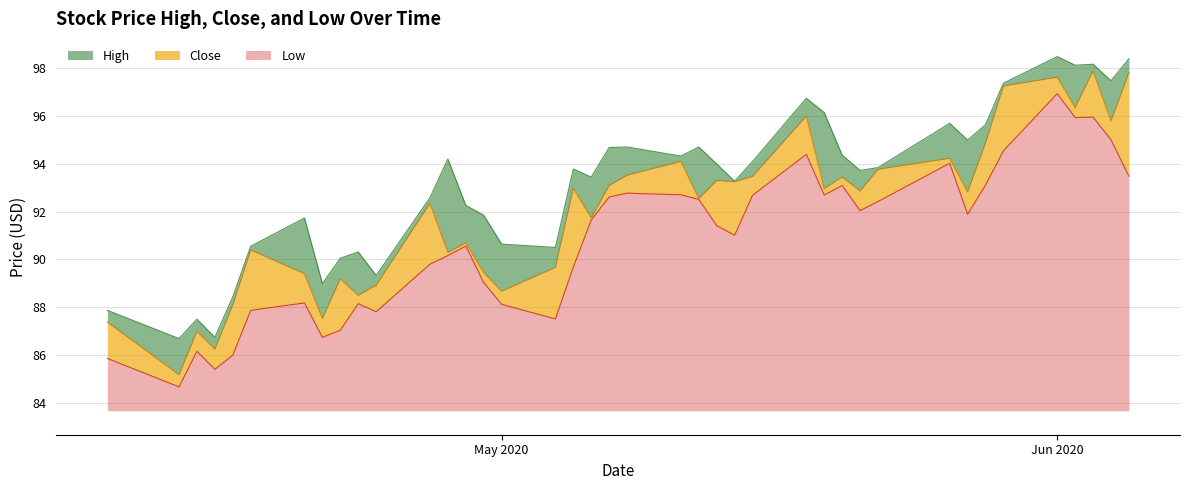

What is the highest value of the Low series?

13.3